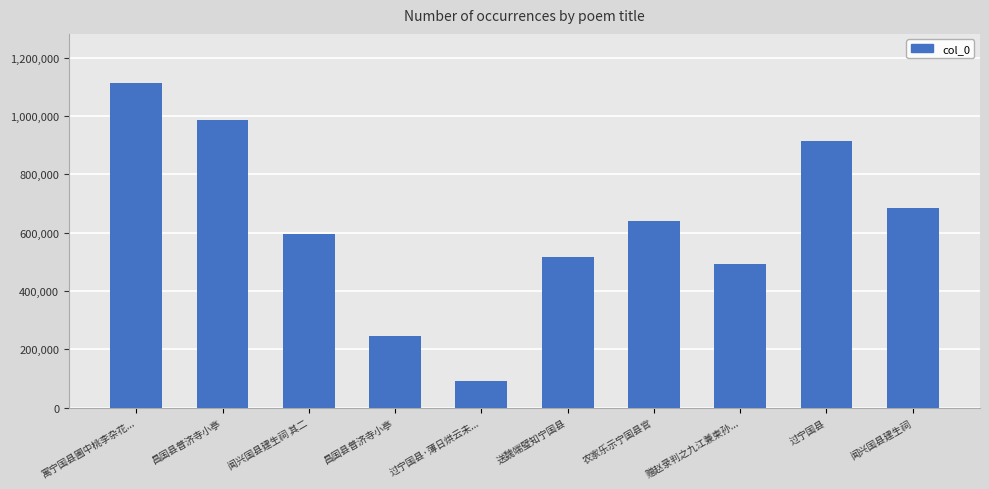

What is the label of the 8th bar from the left?

赠赵录判之九江兼柬孙...